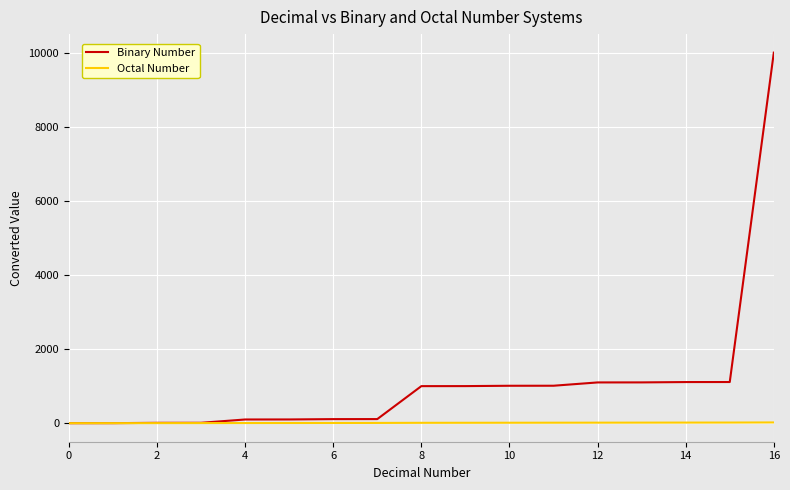

Which series has the largest range (max minus min)?

Binary Number